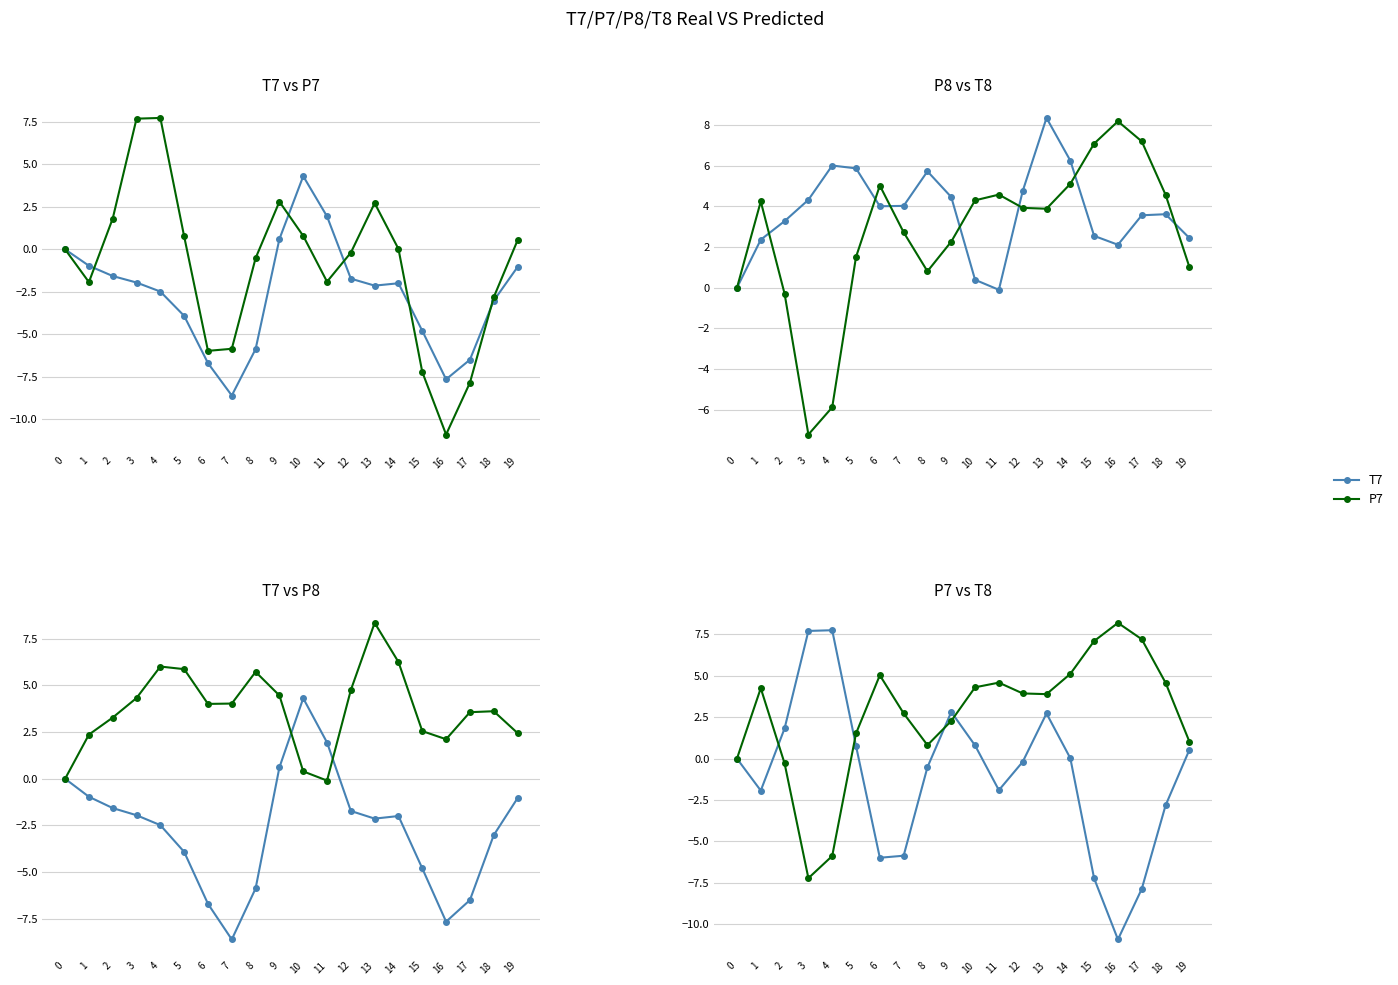

Which series has the largest range (max minus min)?

P7